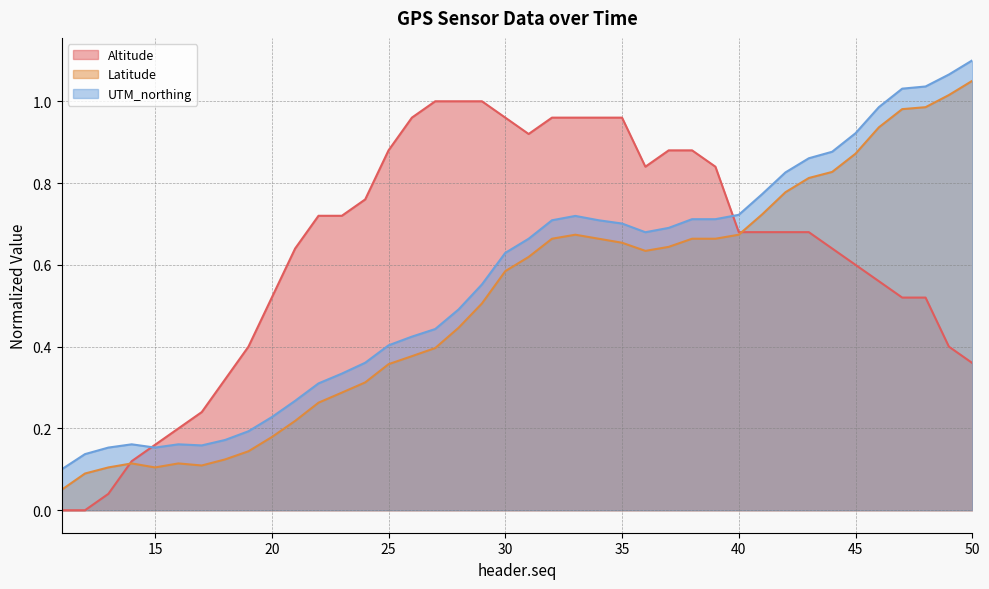

What is the total value across all series at 19?

0.7